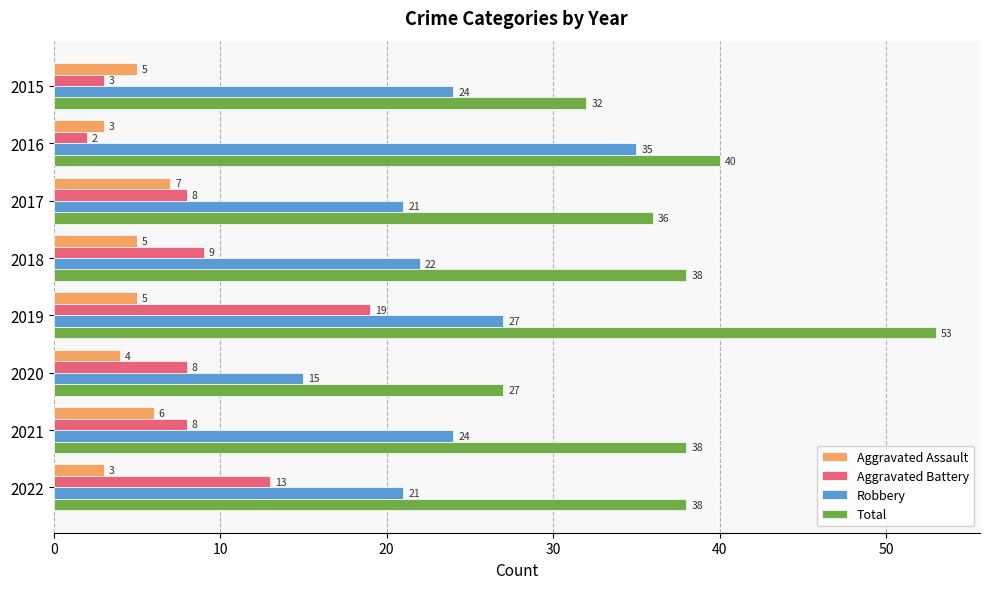

What is the difference between the maximum and minimum values in the Aggravated Assault series?

4